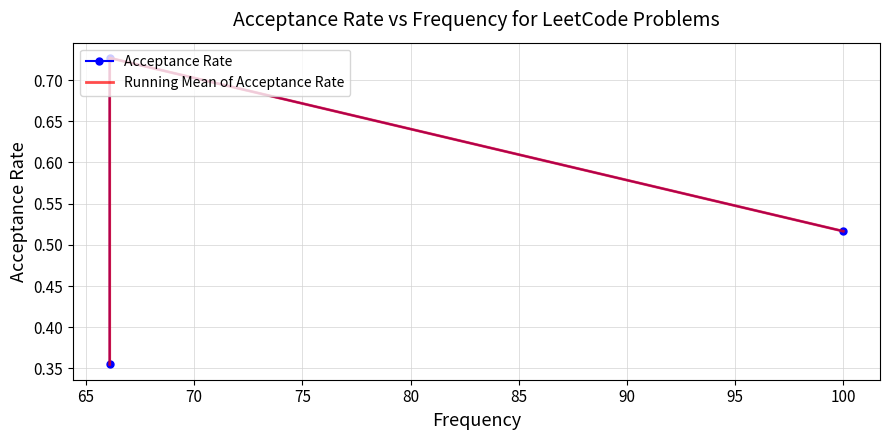

What is the lowest value of the Running Mean of Acceptance Rate series?

0.4